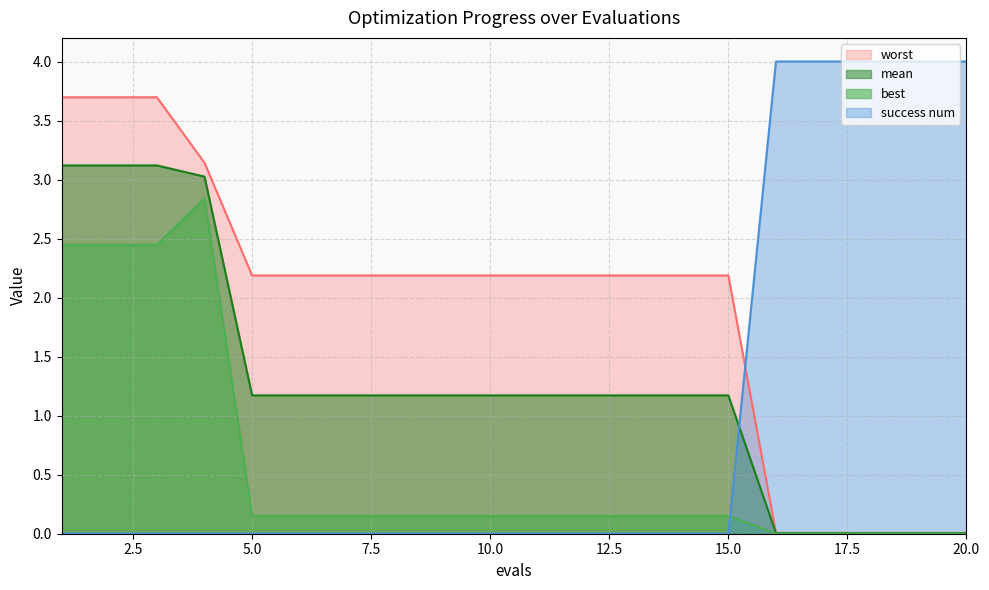

Is it true that mean equals 1.2 at 8?

True